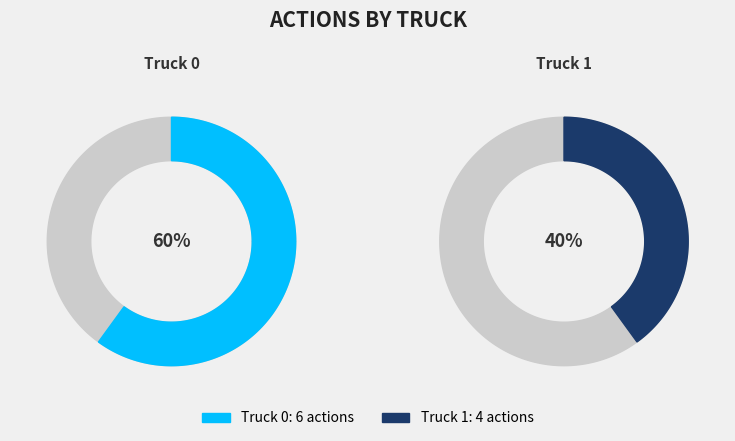

Is the sum of Truck 1 and Truck 0 greater than half?

Yes